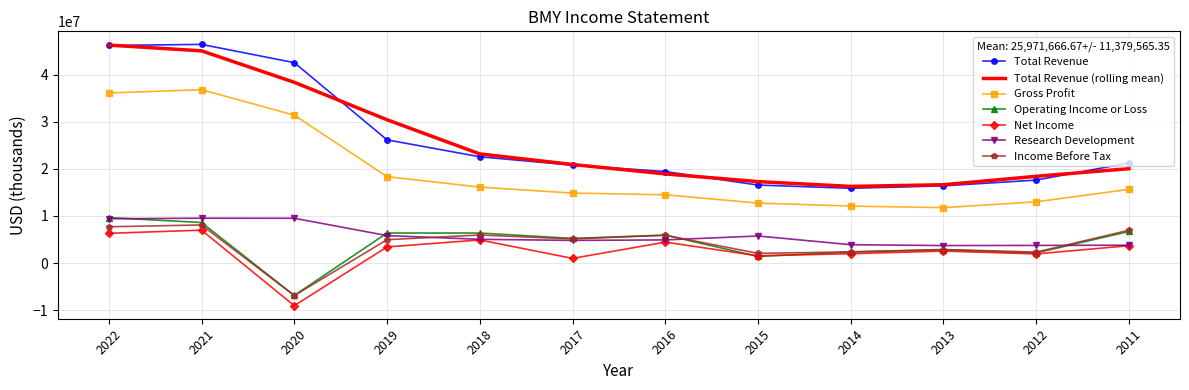

Which series changed the most between 2022 and 2016?

Total Revenue (rolling mean)